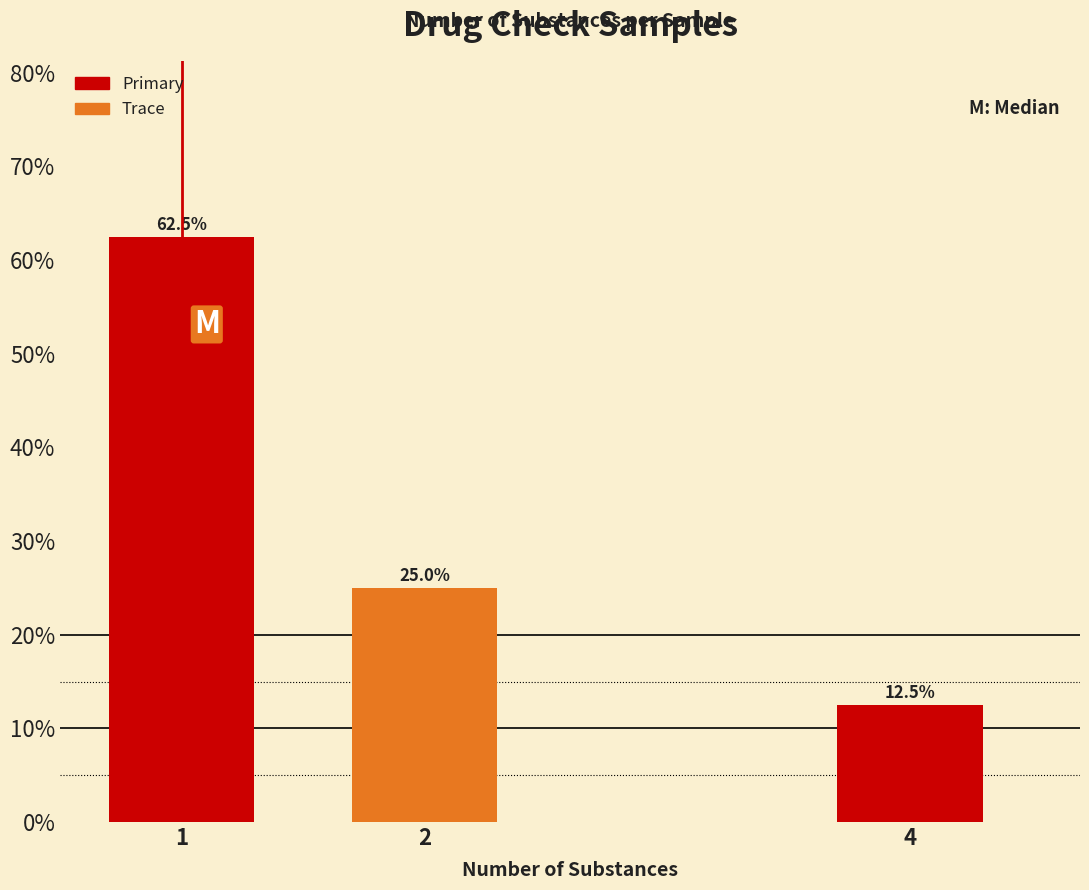

Reading left to right, list all the values displayed in this chart.

1=62.5	2=25.0	4=12.5